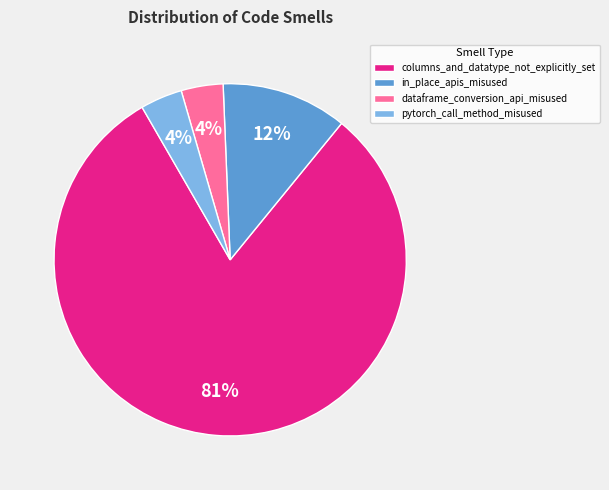

Does any single category account for the majority?

Yes